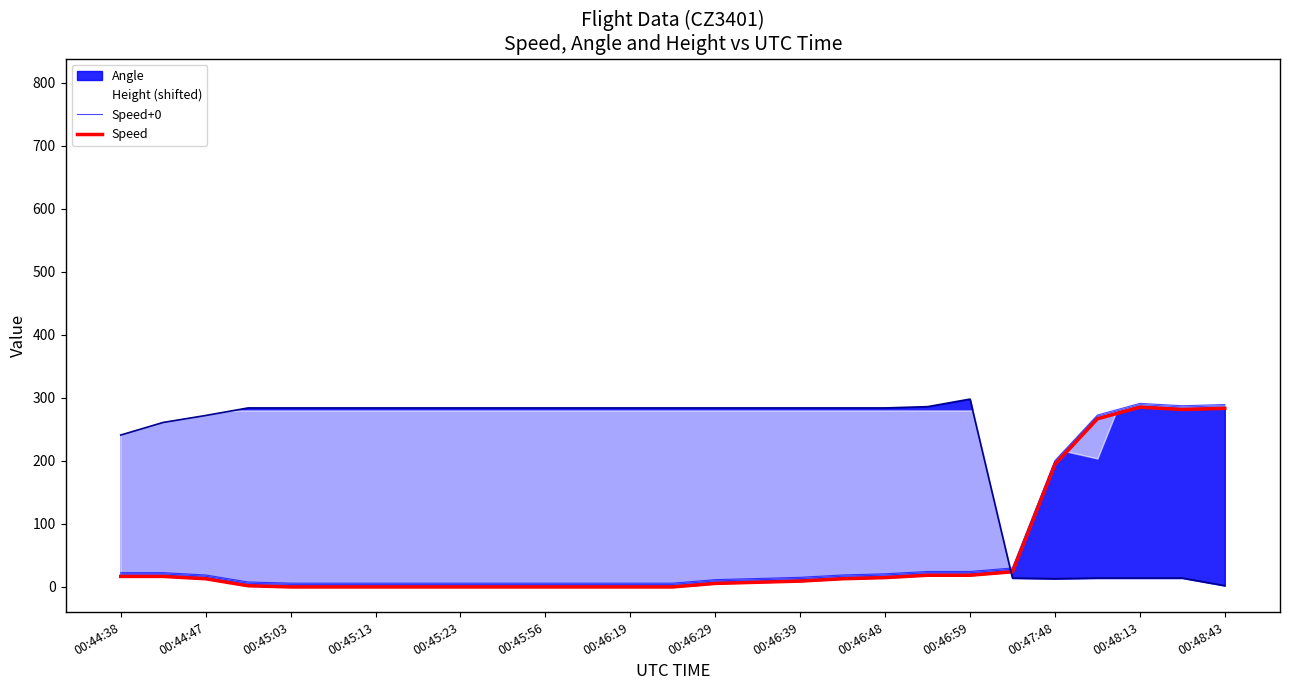

Does the chart have visible grid lines?

No